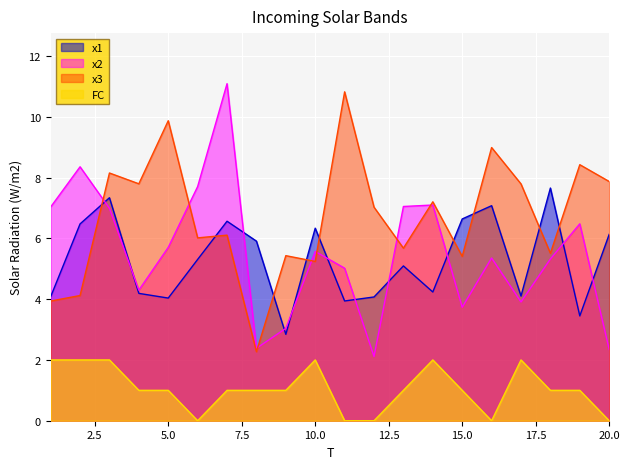

Where is FC nearest to the value 1?

4